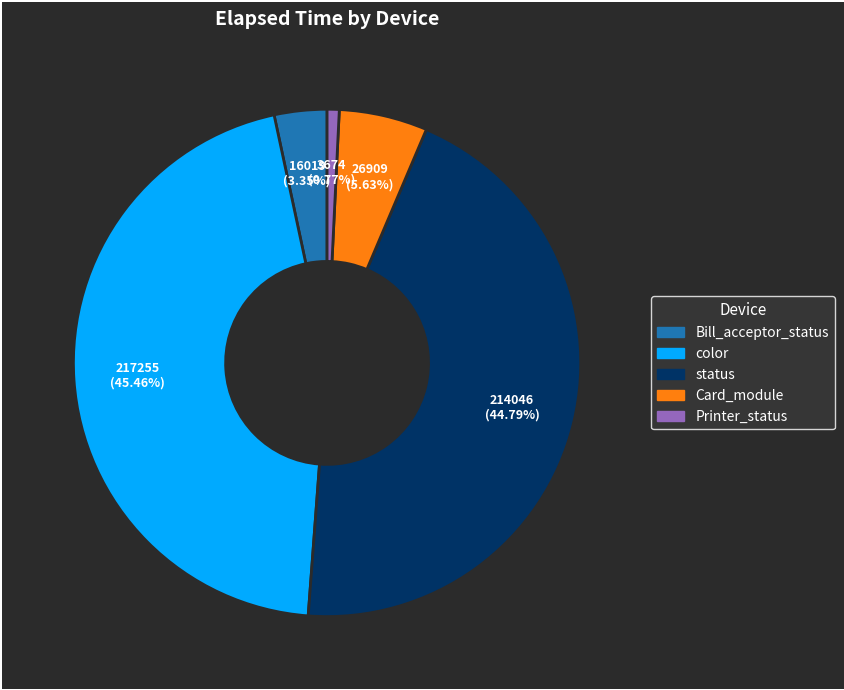

To the nearest percent, what is the combined percentage of Card_module and Bill_acceptor_status?

9%